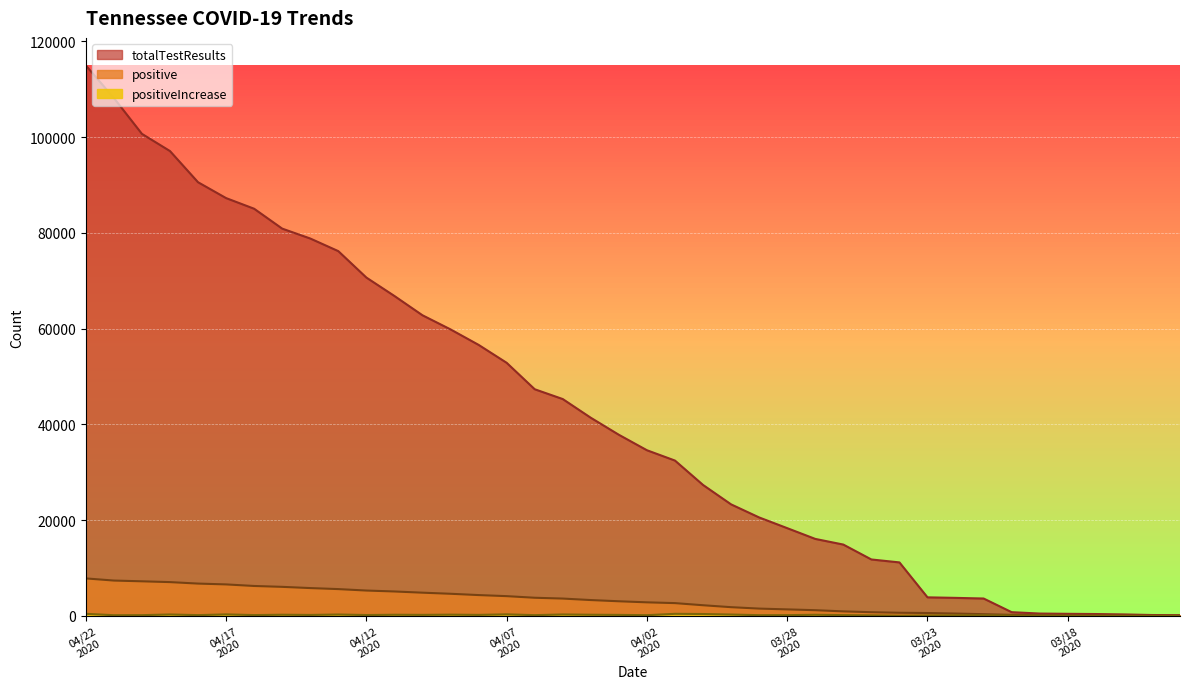

Rank the categories by totalTestResults value from highest to lowest.

20200422, 20200421, 20200420, 20200419, 20200418, 20200417, 20200416, 20200415, 20200414, 20200413, 20200412, 20200411, 20200410, 20200409, 20200408, 20200407, 20200406, 20200405, 20200404, 20200403, 20200402, 20200401, 20200331, 20200330, 20200329, 20200328, 20200327, 20200326, 20200325, 20200324, 20200323, 20200322, 20200321, 20200320, 20200319, 20200318, 20200317, 20200316, 20200315, 20200314